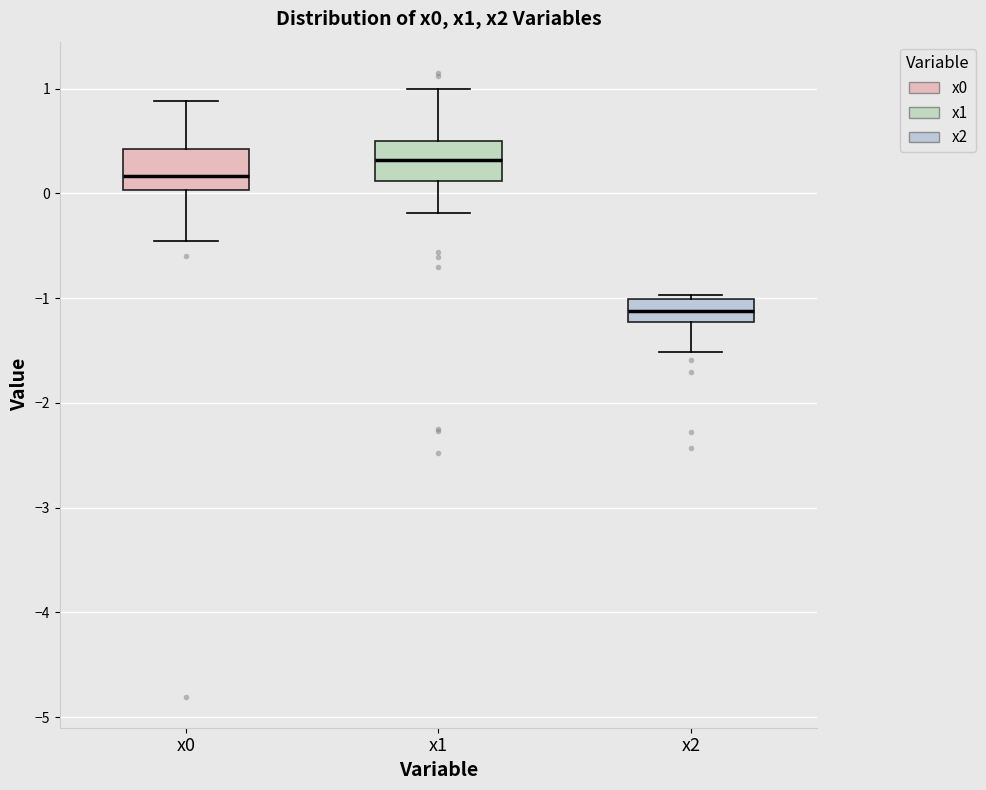

Where does the lower whisker of the box for x1 end on the y-axis? The values are not printed on the chart, so give them approximately, as read against the axis.

-0.2